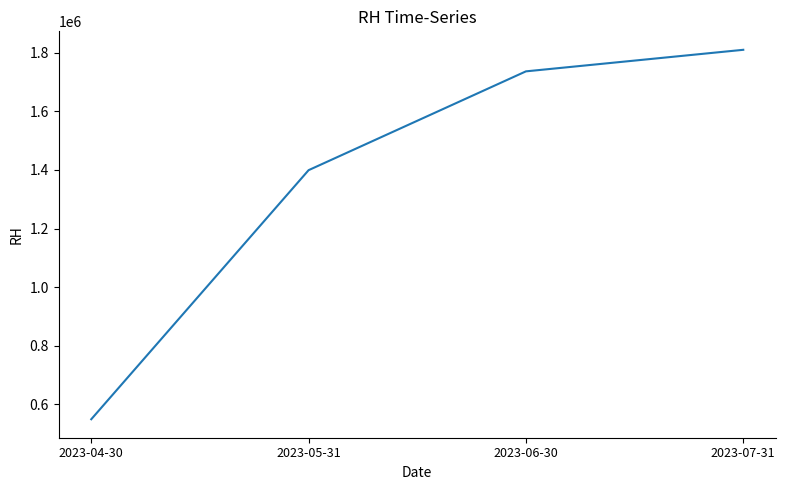

Reading left to right, what are all the values shown in this chart?

2023-04-30=549500	2023-05-31=1399000	2023-06-30=1736000	2023-07-31=1809500